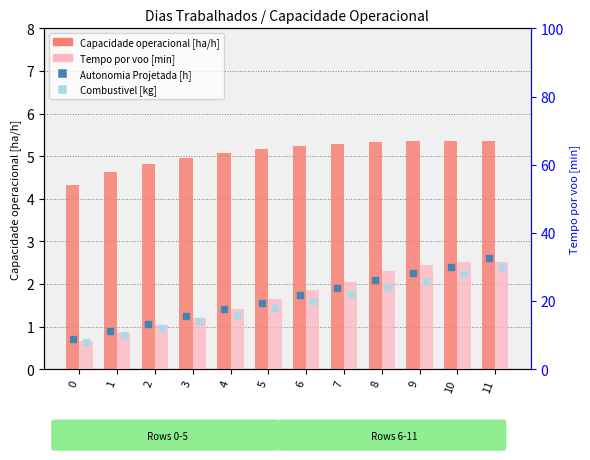

Which series has the widest spread of Y values?

Tempo por voo [min]